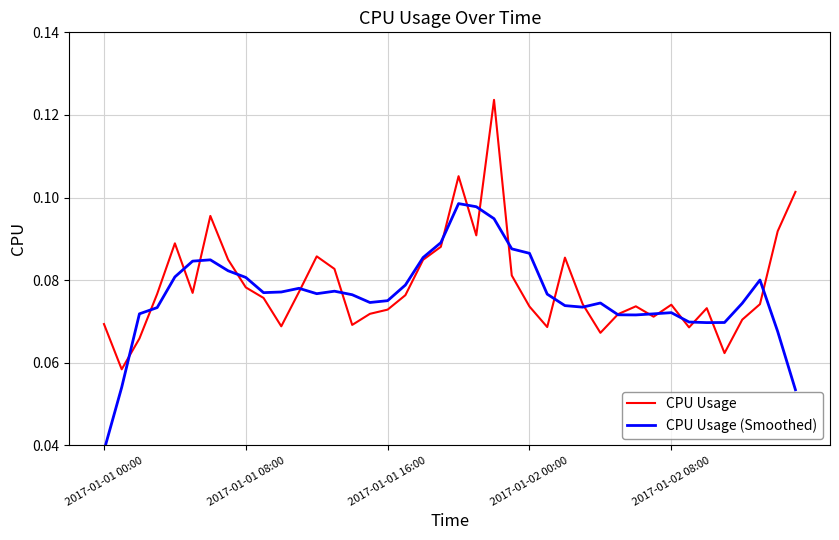

Between 13 and 26, which series saw the biggest shift?

CPU Usage (Smoothed)